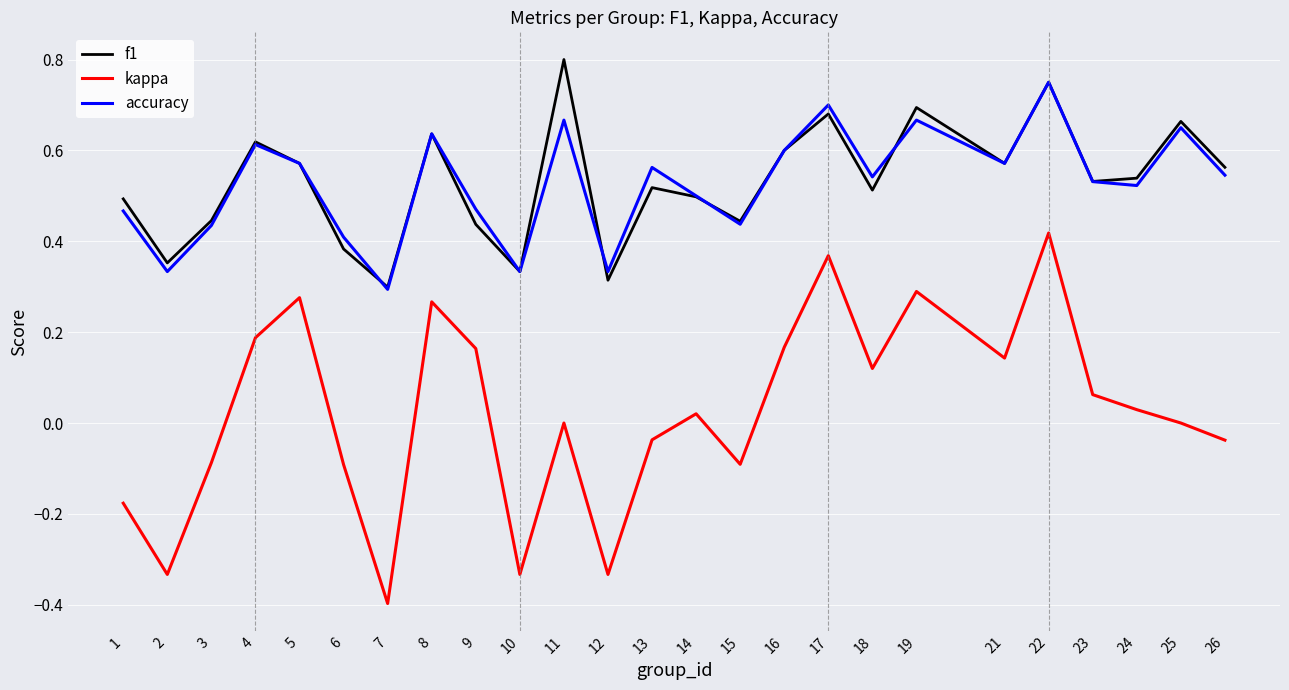

True or false: accuracy and kappa cross at least once.

False